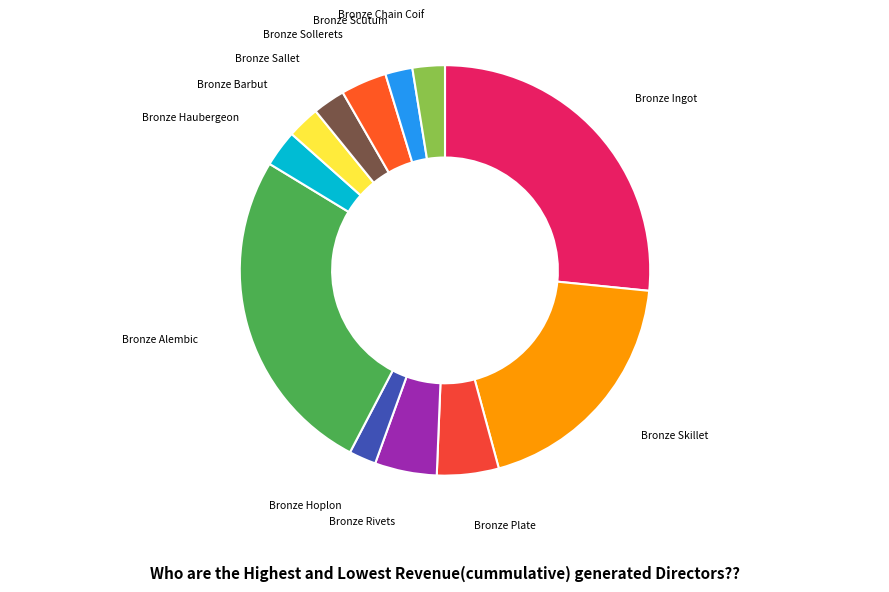

True or false: Bronze Haubergeon accounts for 3% of the total.

True